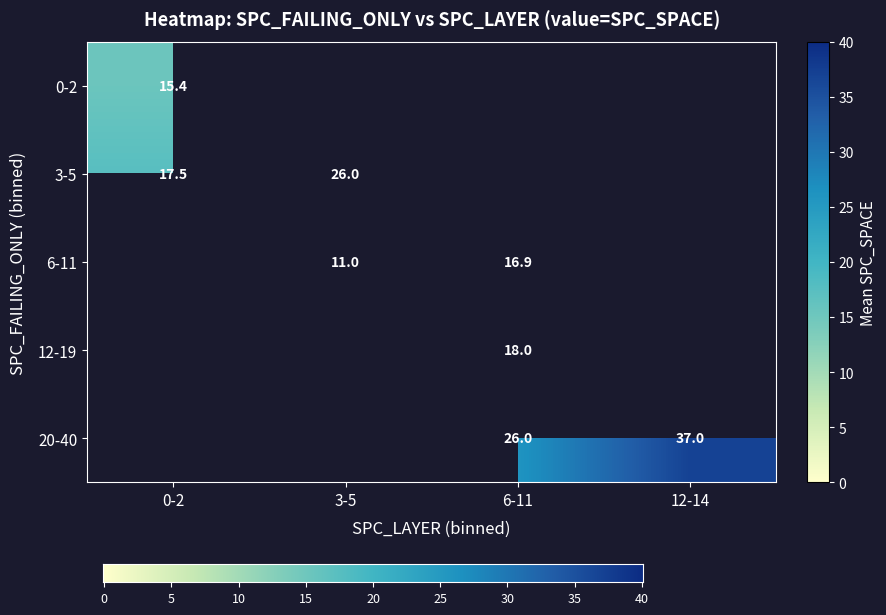

Which has a higher value, 14 or 15?

15